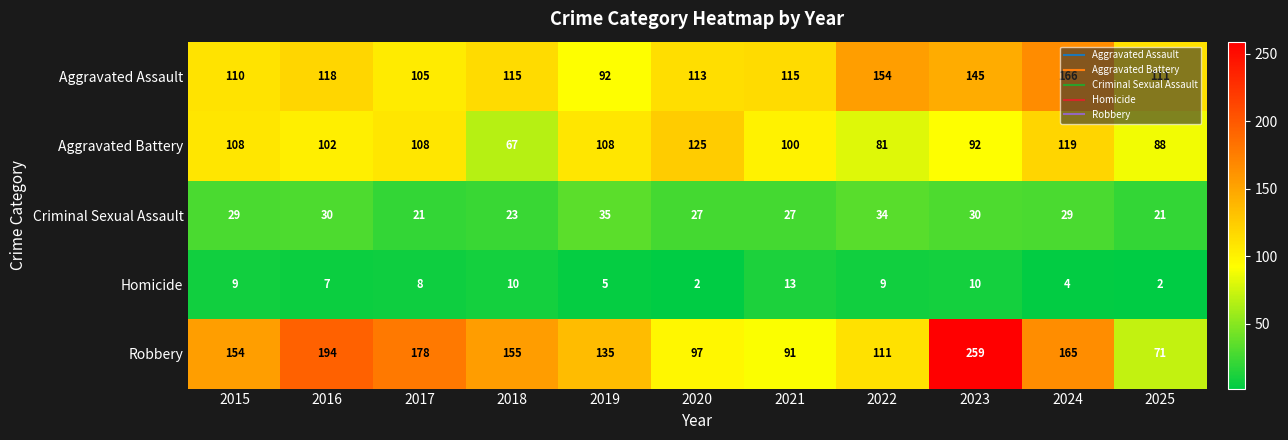

Which series has the widest spread of values?

Robbery